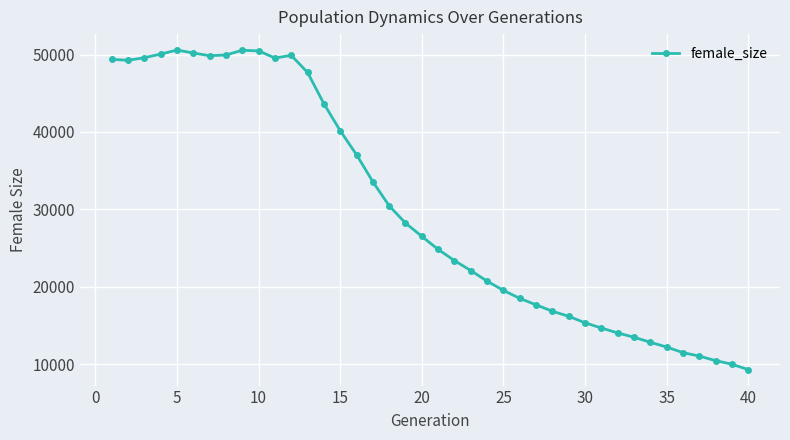

Is this an area chart (filled region under the line)?

No